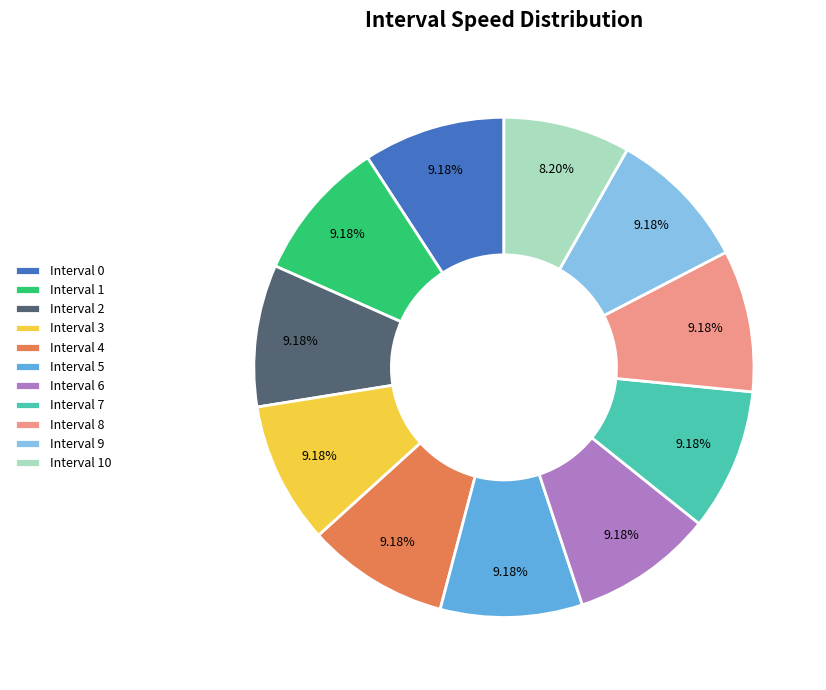

Is there any slice that represents more than half of the pie?

No